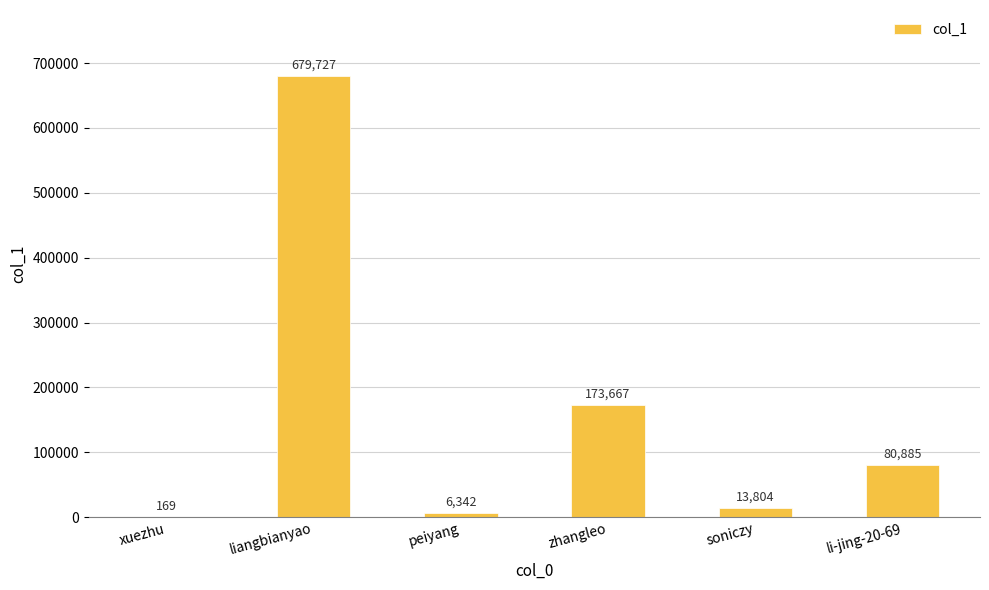

What is the change in value from liangbianyao to li-jing-20-69?

-598842